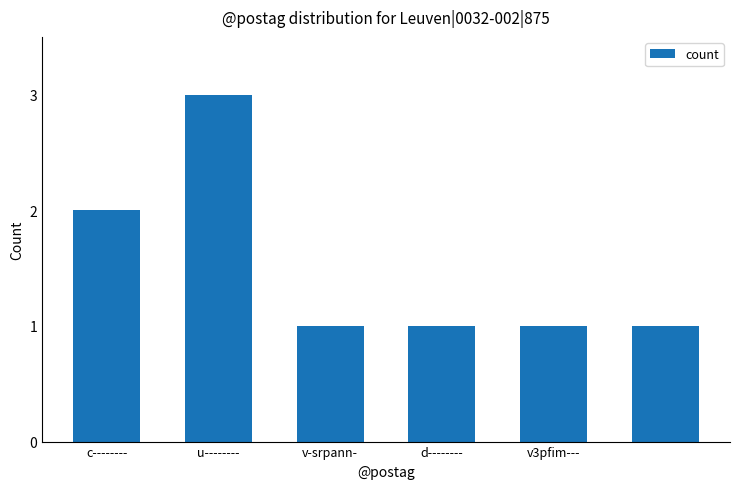

What is the maximum value shown in the chart?

3